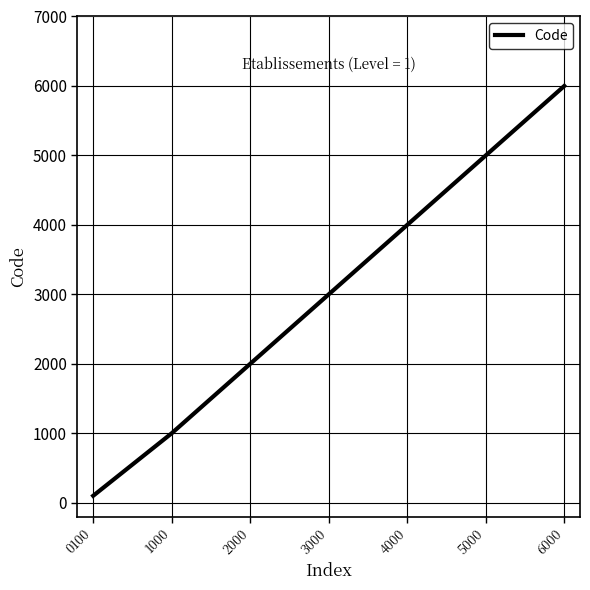

At which label is the value closest to 3050?

3000